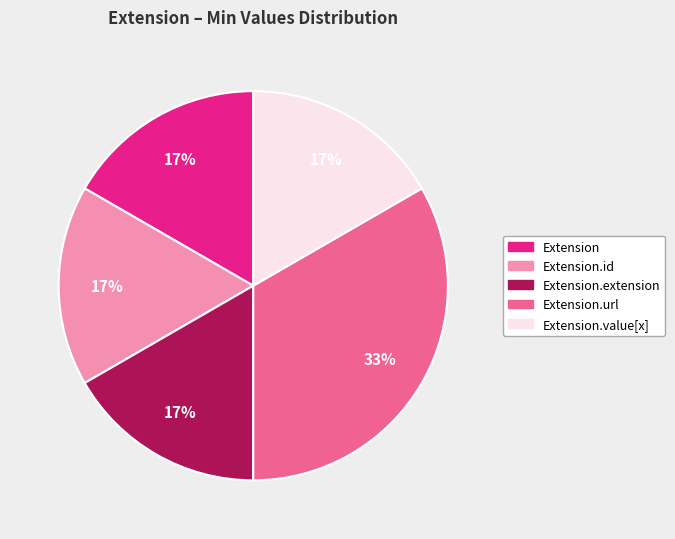

To the nearest percent, what is the average slice percentage?

20%